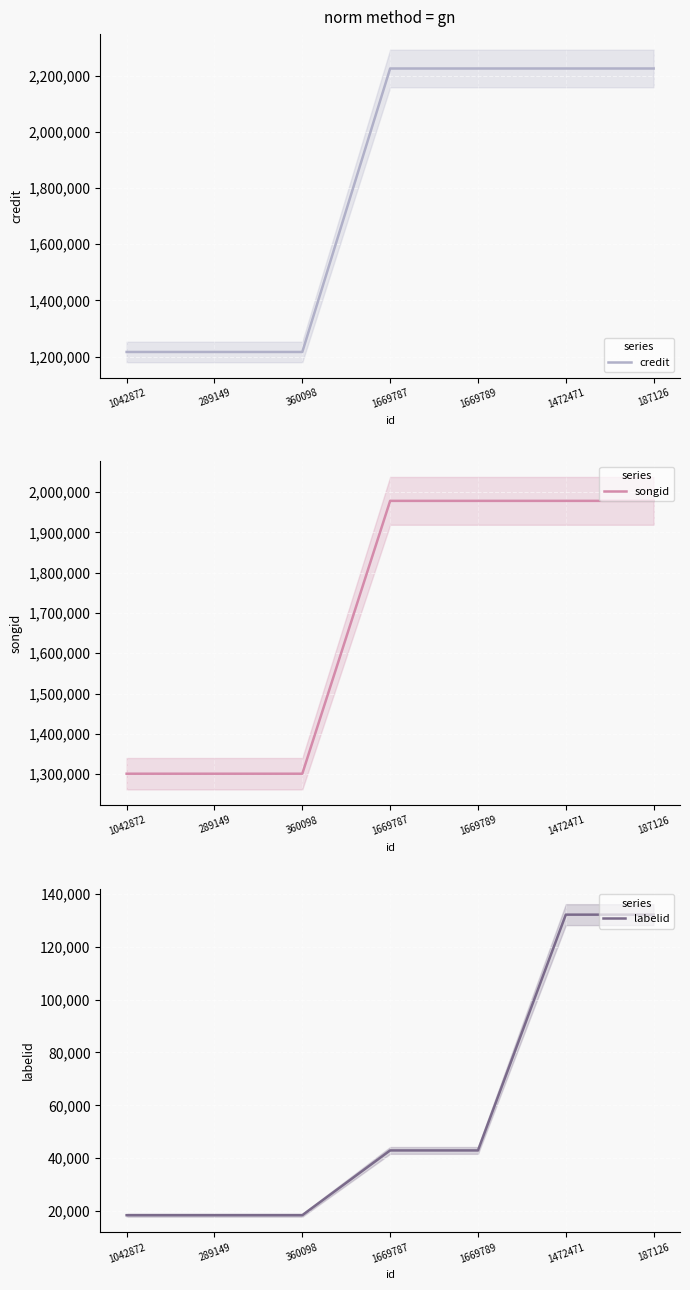

What is the average value of the credit series?

1793118